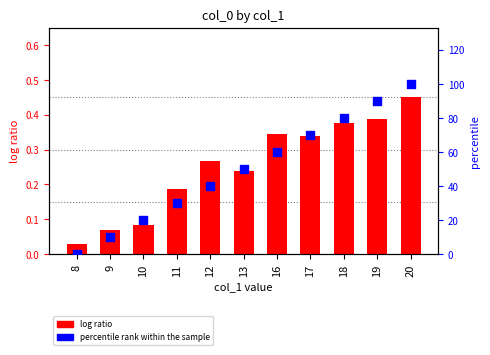

At how many categories does at least one series exceed 59?

5